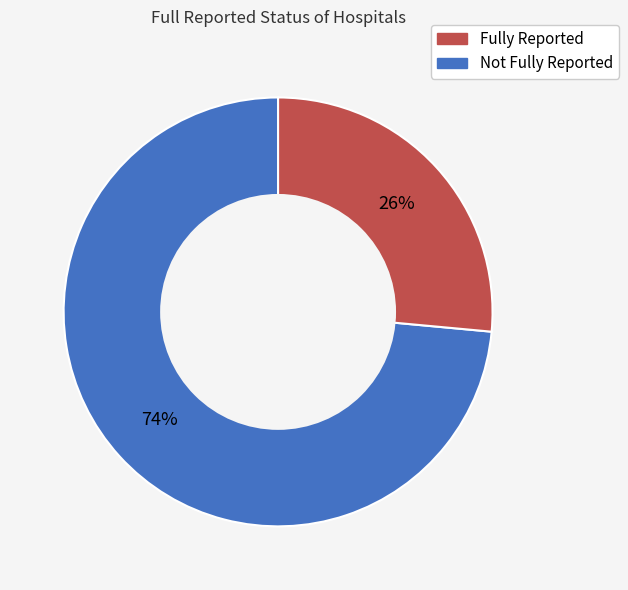

To the nearest percent, what is the average slice percentage?

50%